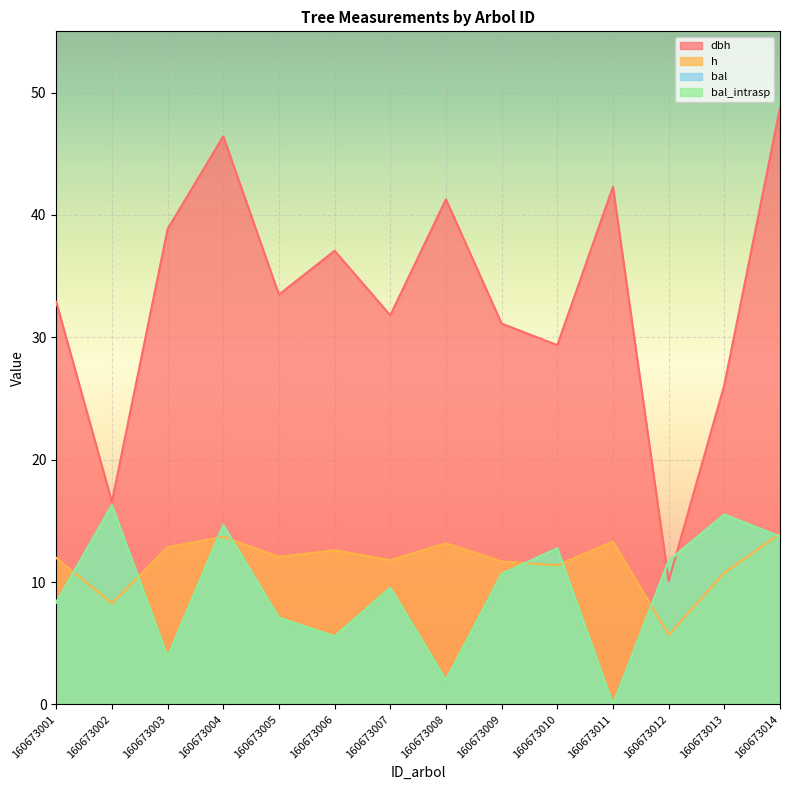

How many values in the h series exceed 12?

7